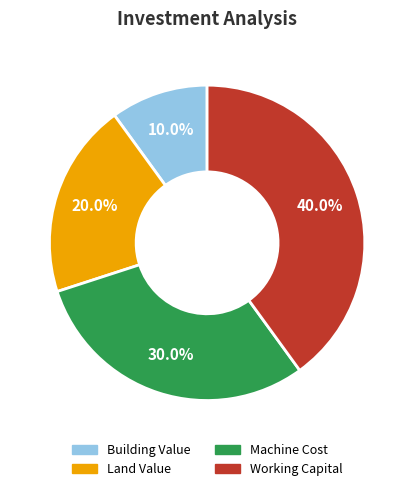

Which slice is the largest?

Working Capital